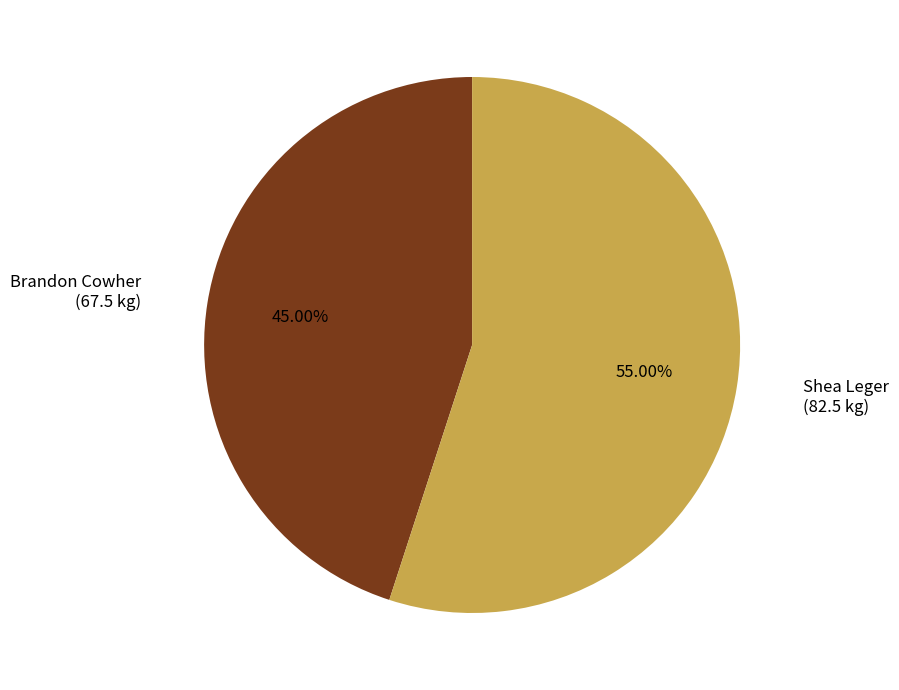

How many segments does this pie chart have?

2